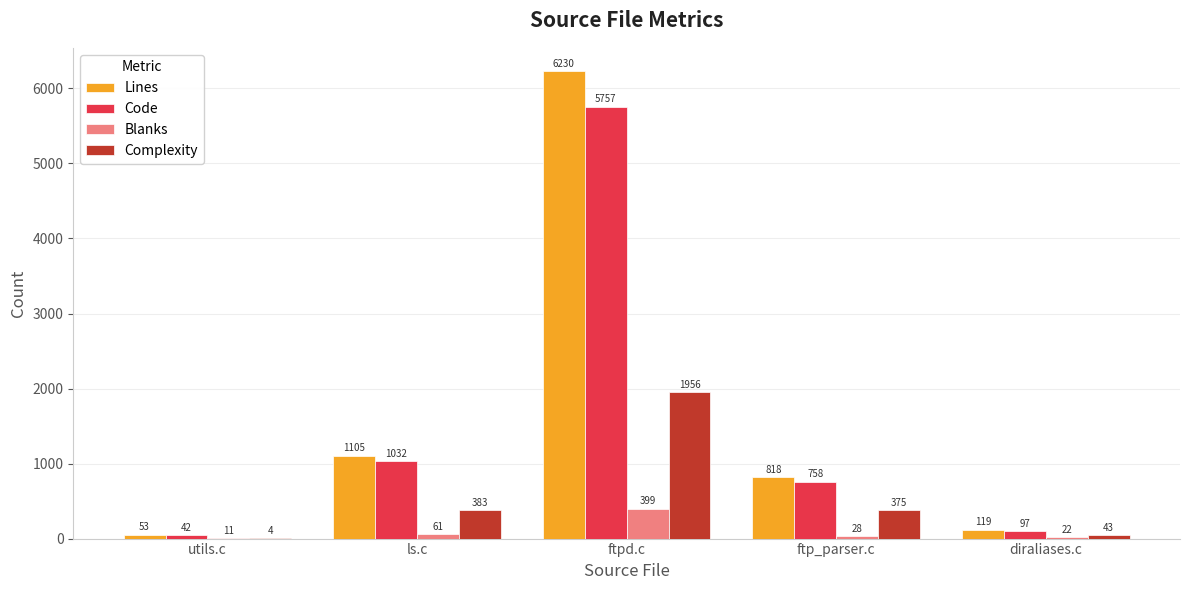

Which series has the largest total across all categories?

Lines